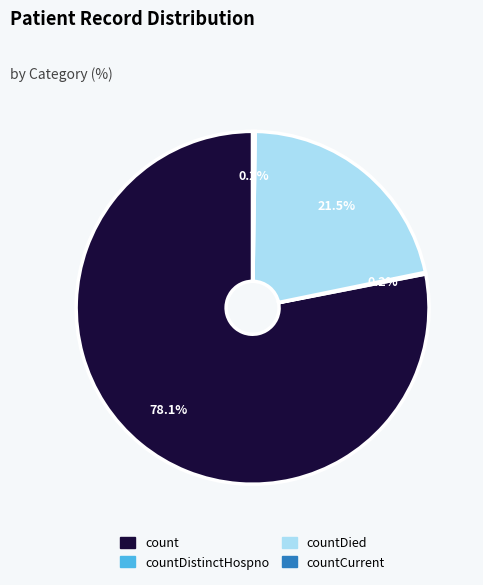

Does any single category account for the majority?

Yes